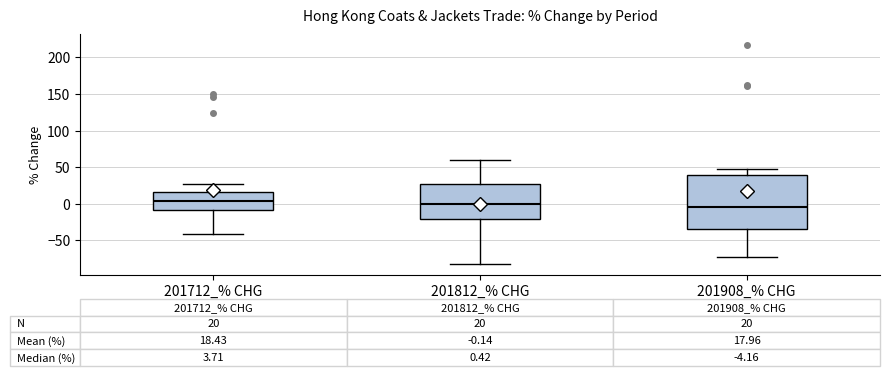

Which box is the tallest, from its lower edge to its upper edge?

201908_% CHG